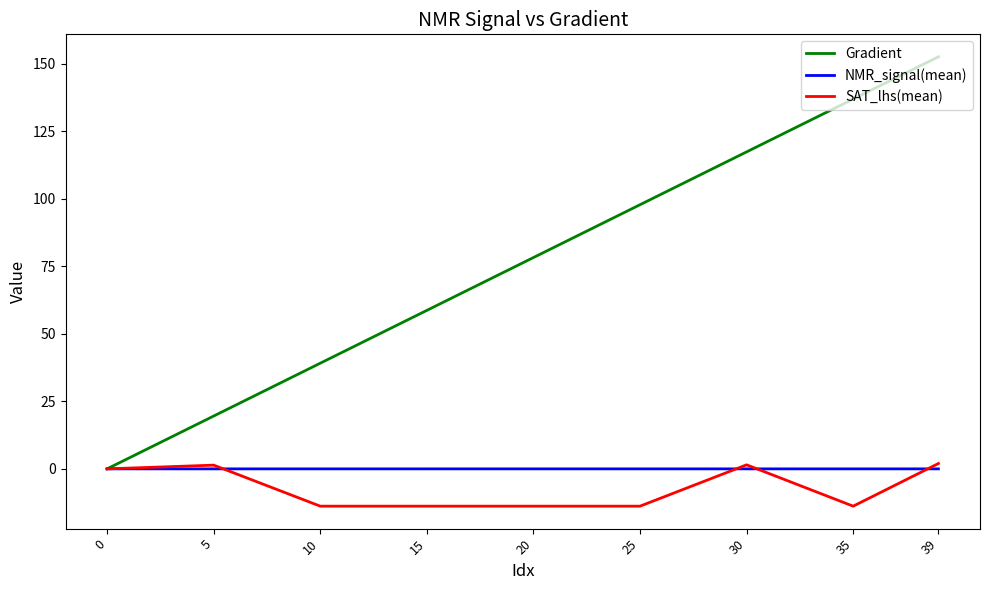

What is the total value across all series at 15?

44.9